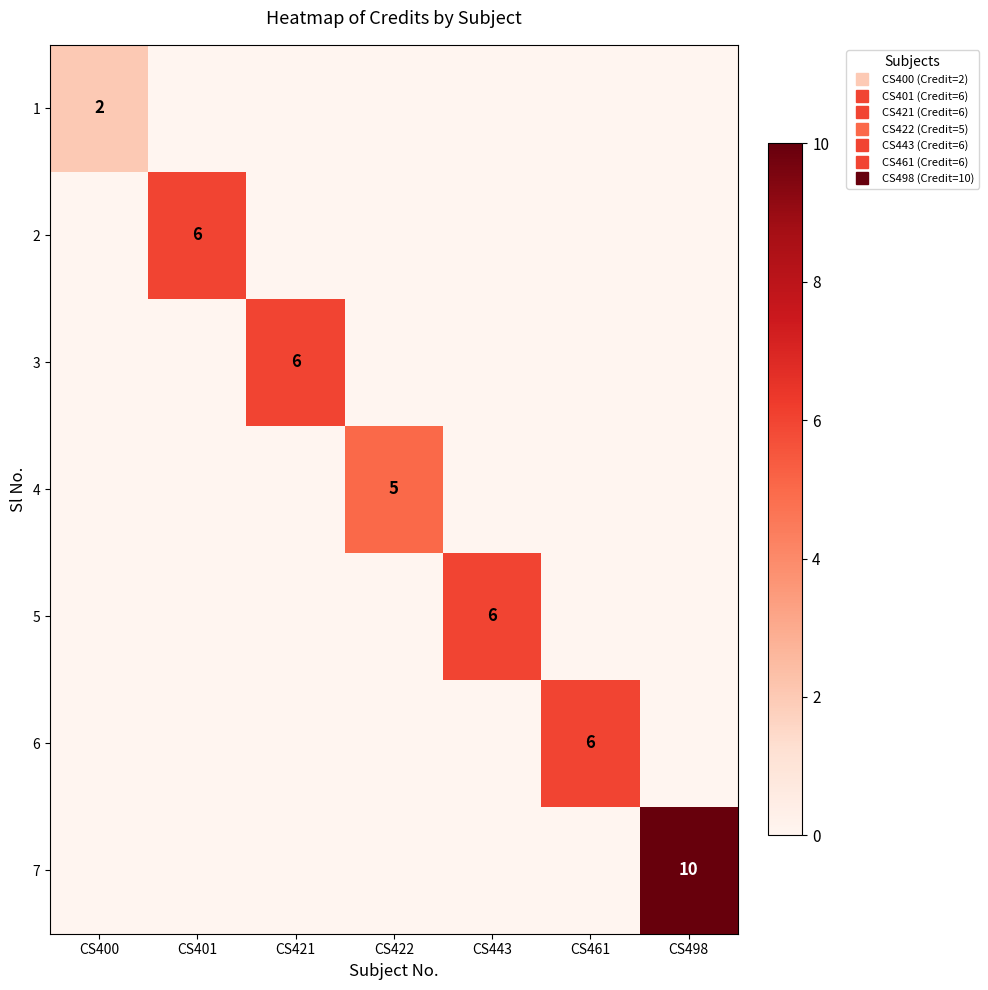

The value of 3 at CS498 is 4. True or false?

False